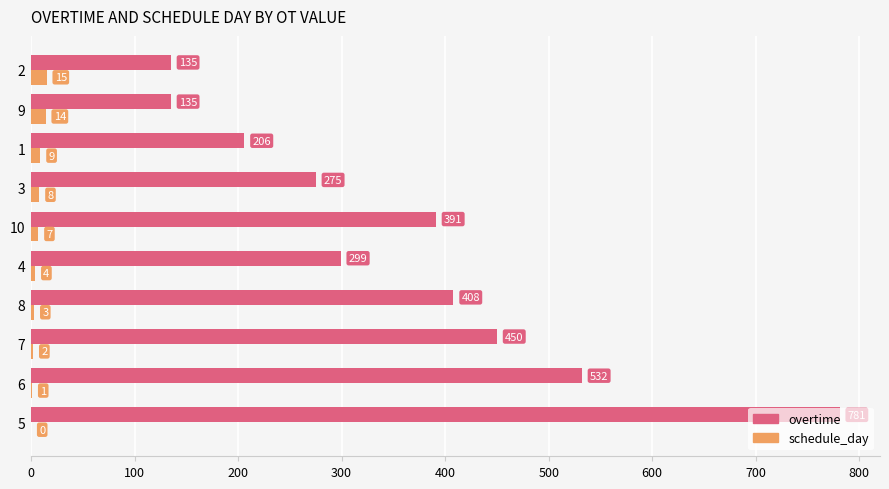

Which series changed the most between 6 and 8?

overtime